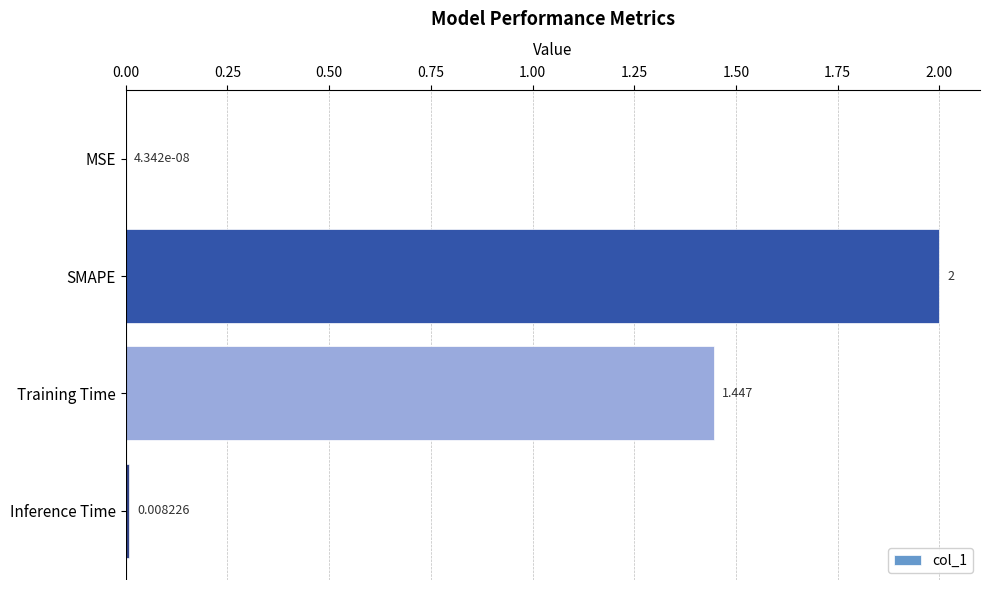

Which has a higher value, MSE or Training Time?

Training Time